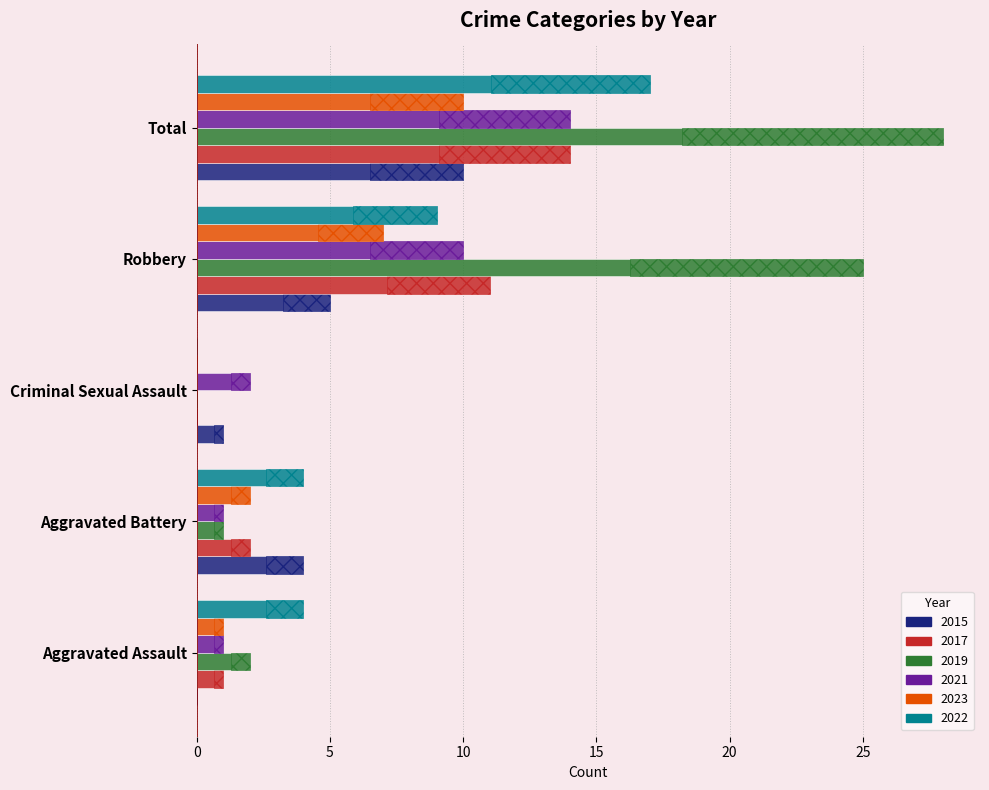

List the labels in order of 2023 value, smallest first.

Criminal Sexual Assault, Aggravated Assault, Aggravated Battery, Robbery, Total